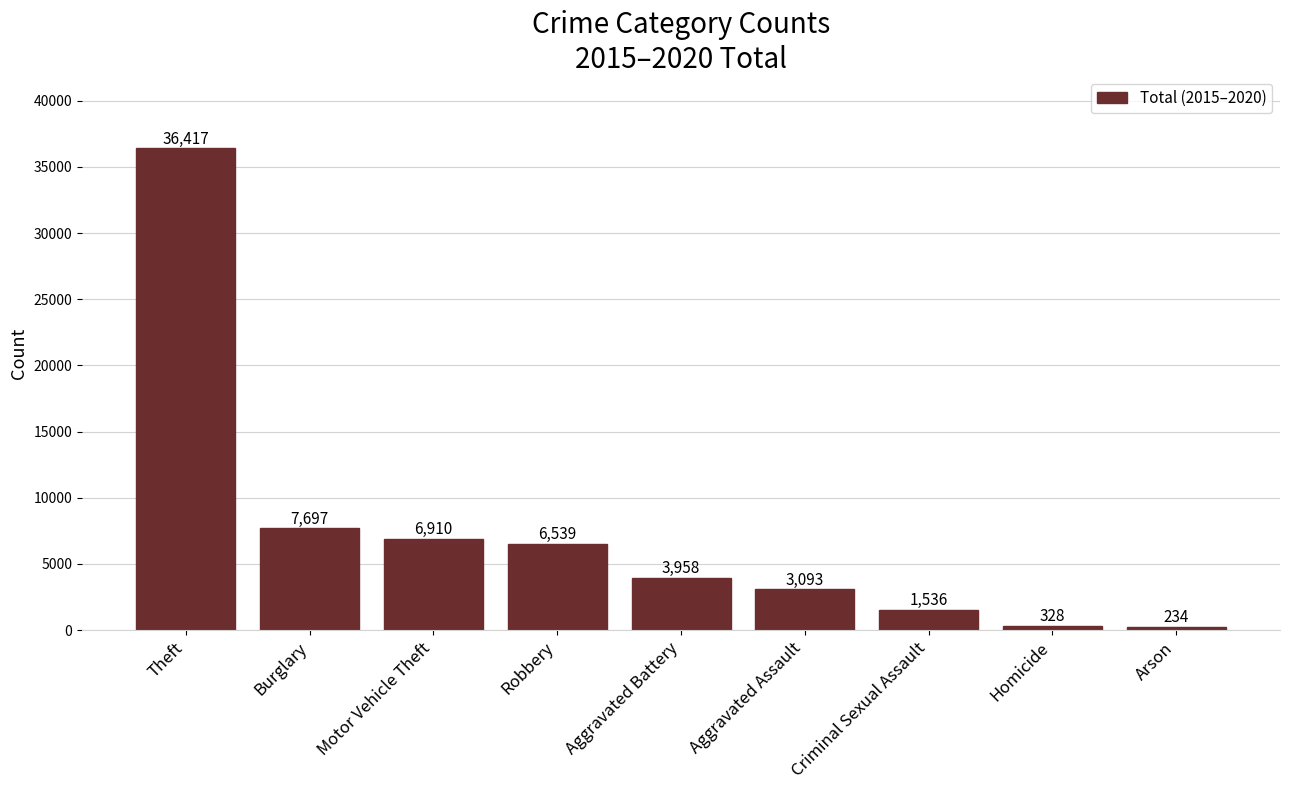

List the labels in order of value, smallest first.

Arson, Homicide, Criminal Sexual Assault, Aggravated Assault, Aggravated Battery, Robbery, Motor Vehicle Theft, Burglary, Theft